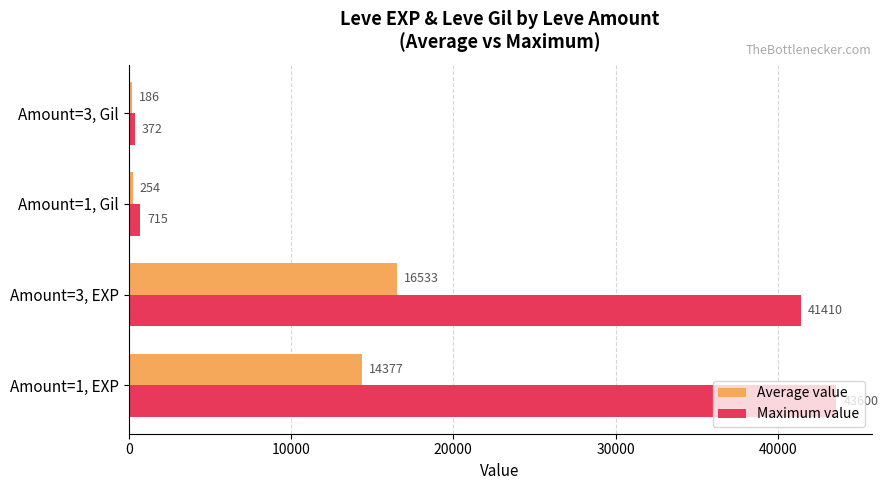

Read the Average value value at Amount=1, EXP.

14376.5